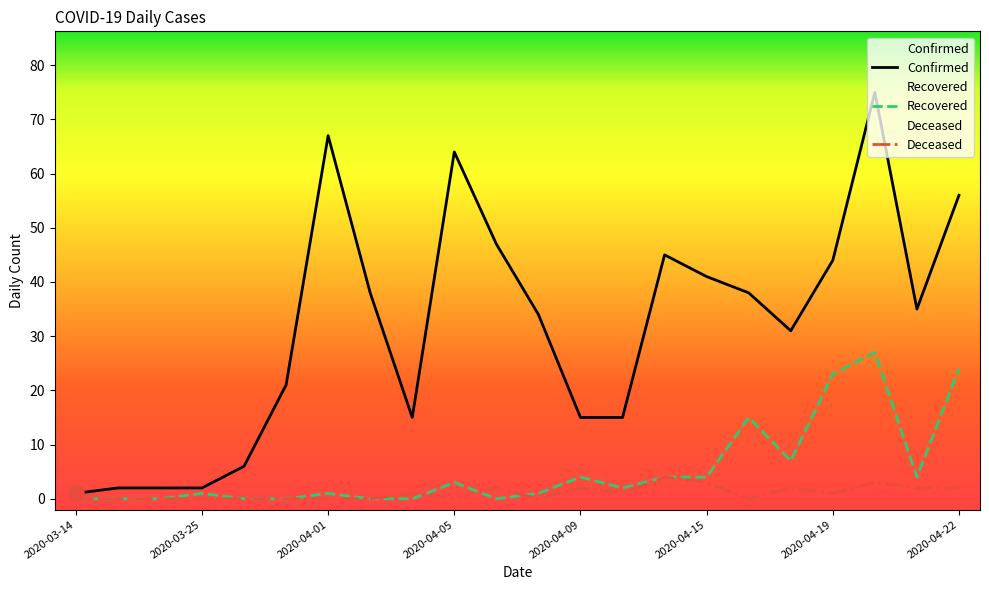

What are all the series names shown in the legend?

Confirmed, Recovered, Deceased